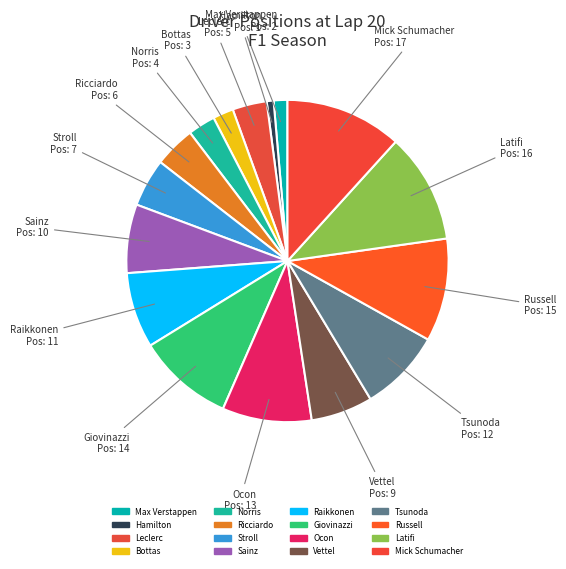

How many segments does this pie chart have?

16